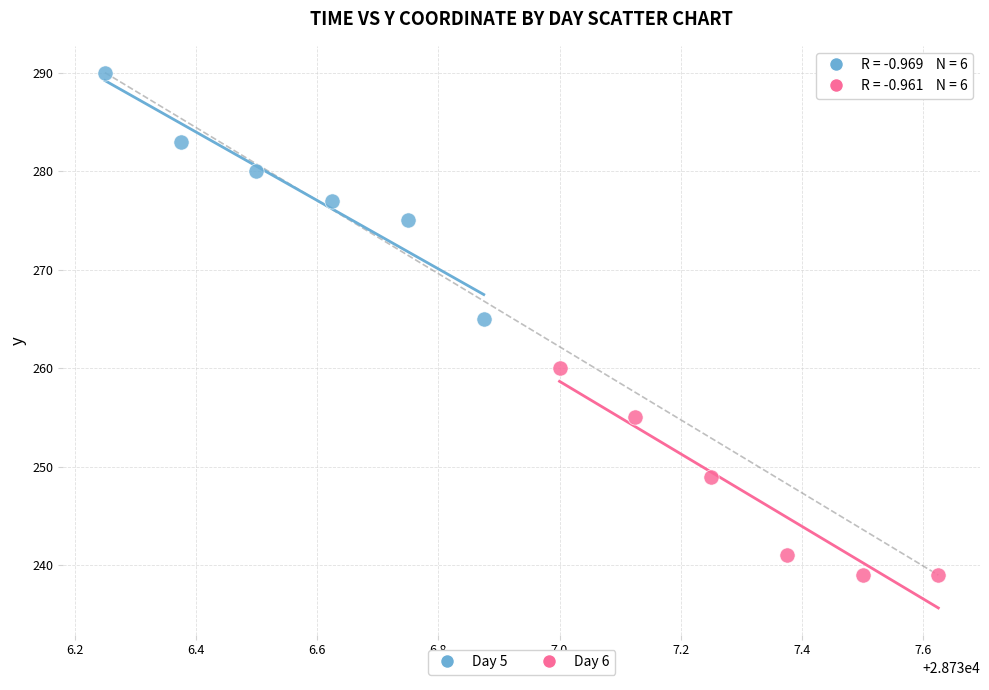

Which series has the largest Y range (max minus min)?

Day 5